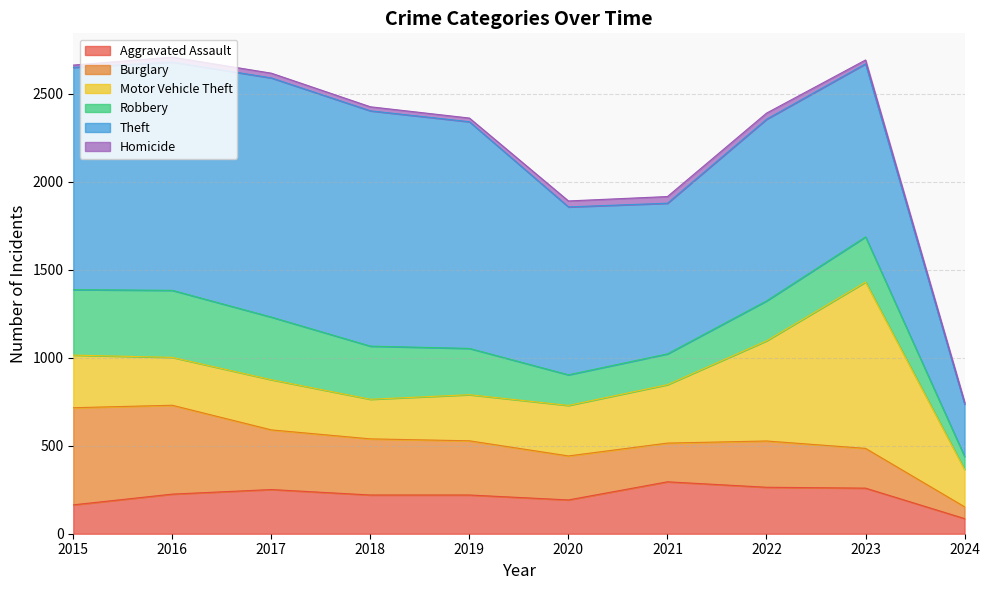

What is the spread (max minus min) of values at 2015?

1250